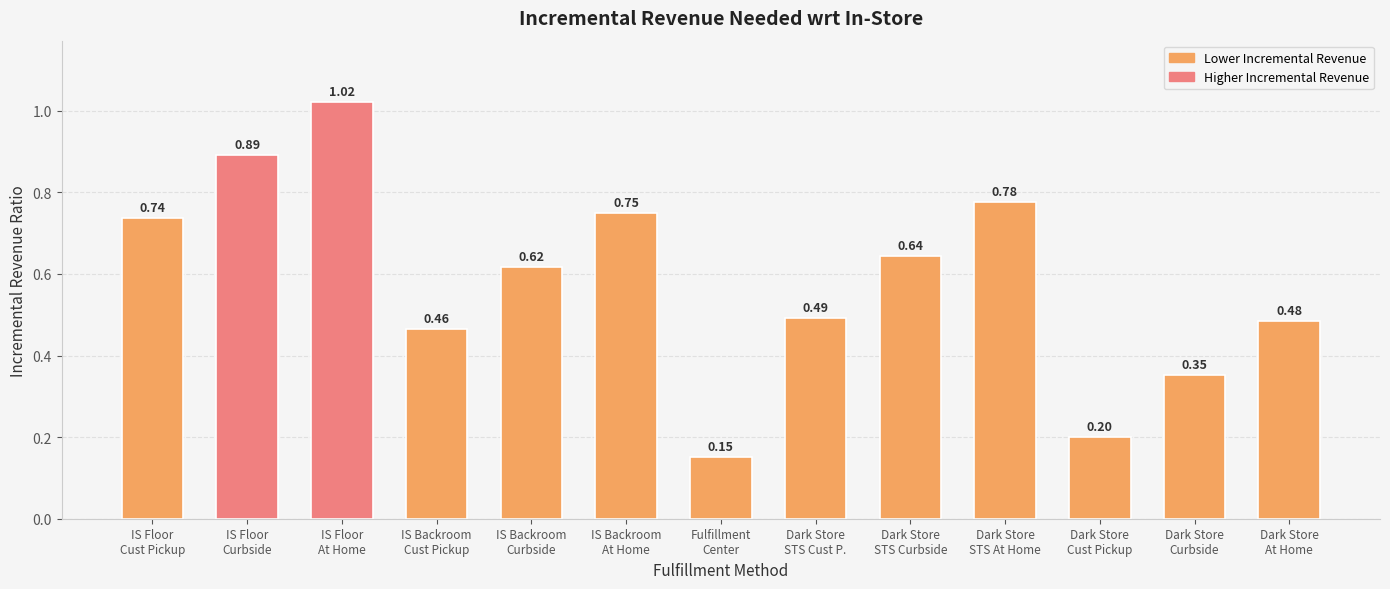

What is the sum of all values?

7.6